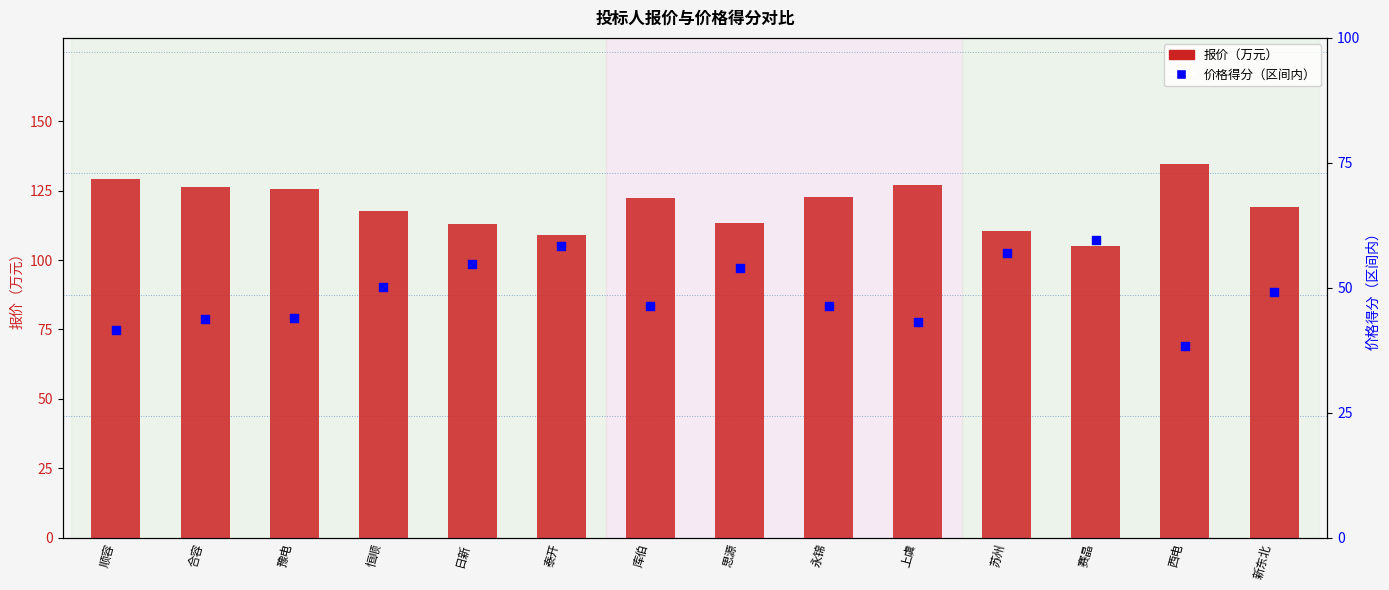

Which series reaches the maximum Y coordinate?

报价（万元）